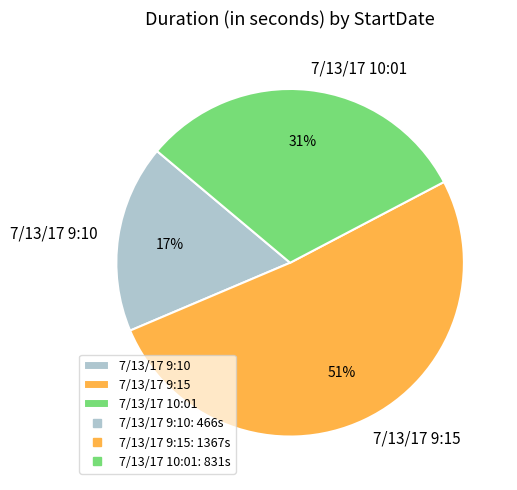

To the nearest percent, what is the combined percentage of 7/13/17 10:01 and 7/13/17 9:15?

83%